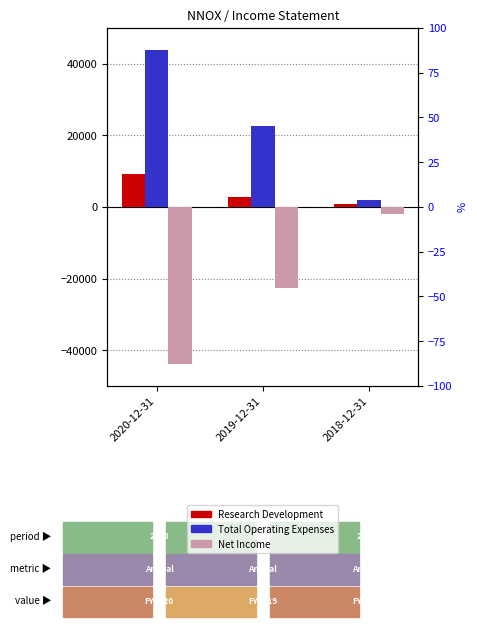

The value of Total Operating Expenses at 2020-12-31 is 43900. True or false?

True